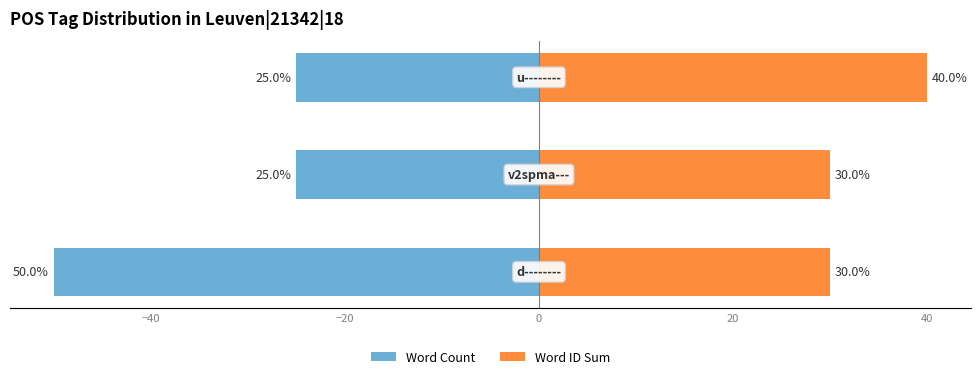

What is the average value of the Word Count series?

-33